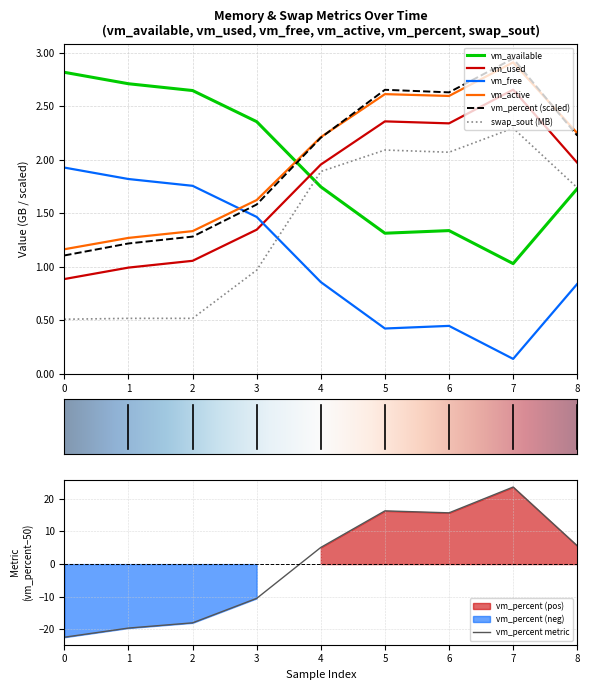

How many categories are shown in the chart?

9